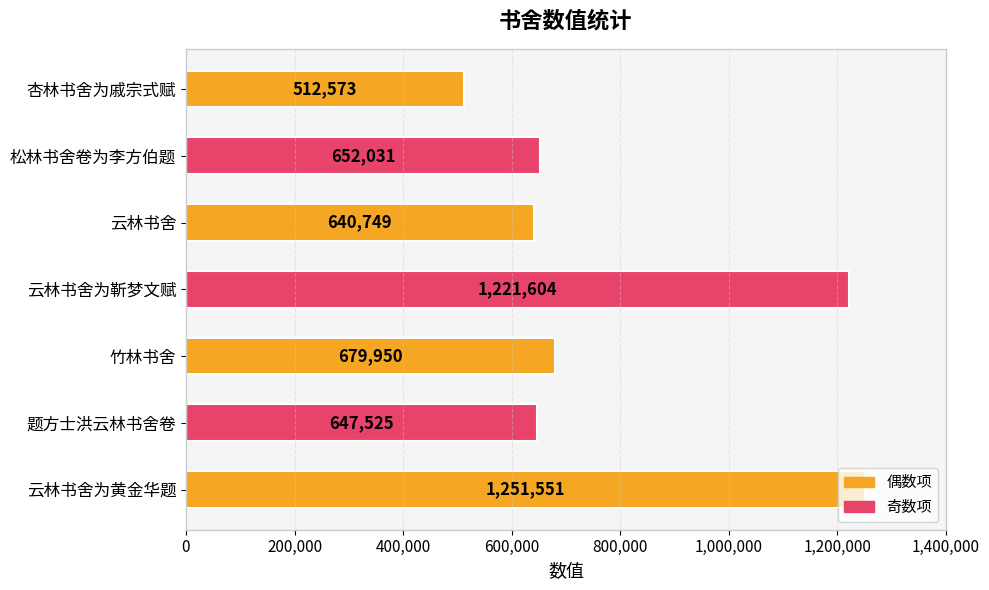

Rank the categories by value from lowest to highest.

杏林书舍为戚宗式赋, 云林书舍, 题方士洪云林书舍卷, 松林书舍卷为李方伯题, 竹林书舍, 云林书舍为靳梦文赋, 云林书舍为黄金华题